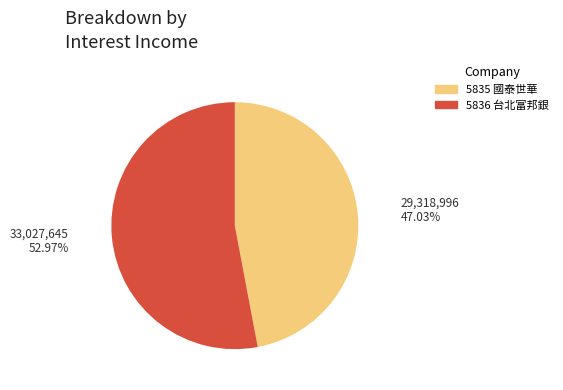

To the nearest percent, what percentage of the pie is 5836 台北富邦銀?

53%